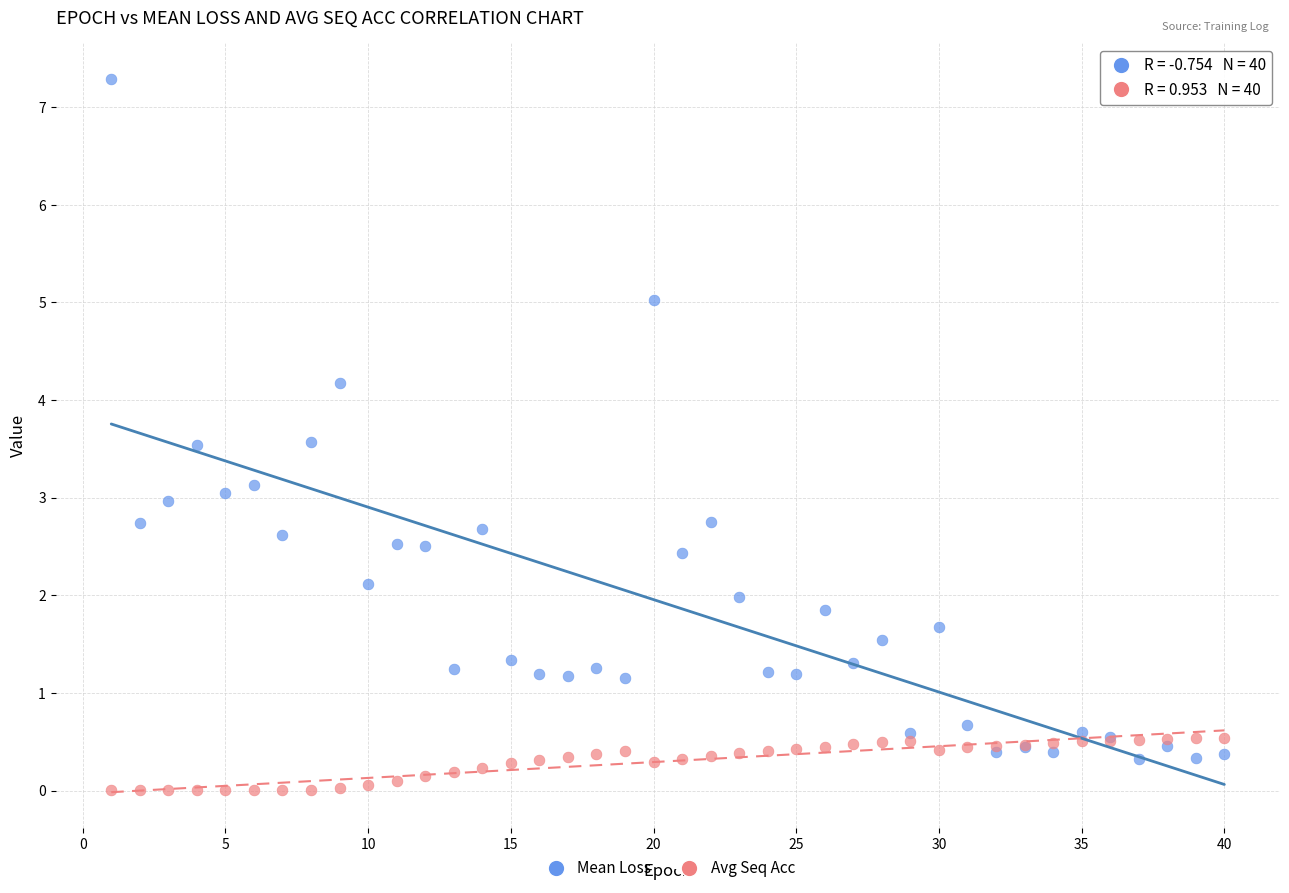

Which series contains the lowest Y value?

Avg Seq Acc